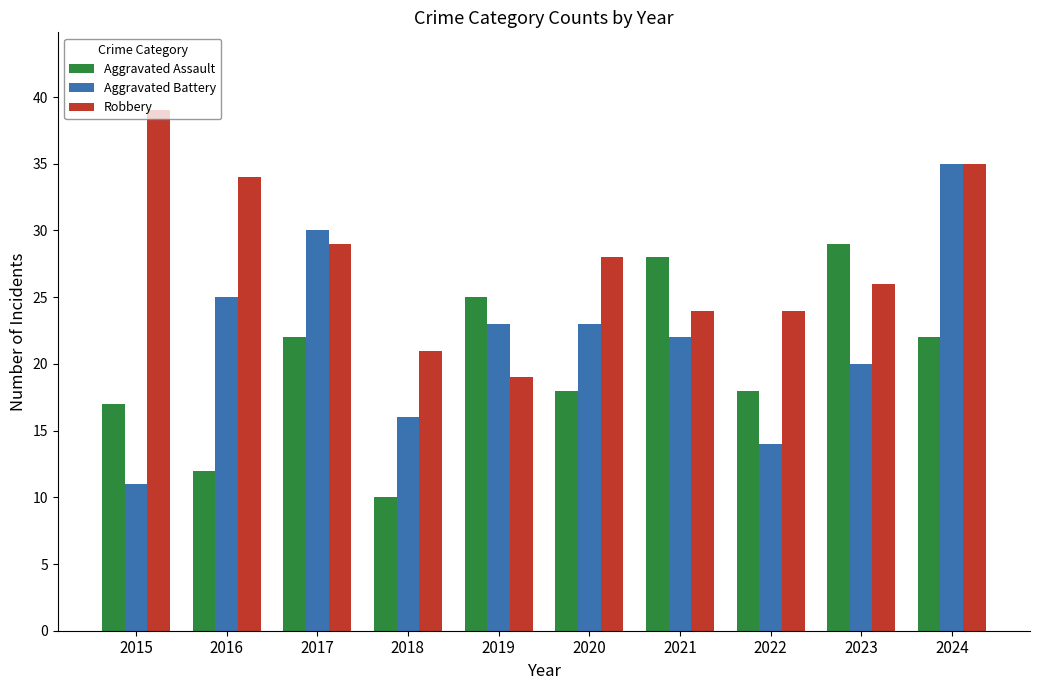

The Aggravated Battery series shows 44 at 2017. True or false?

False